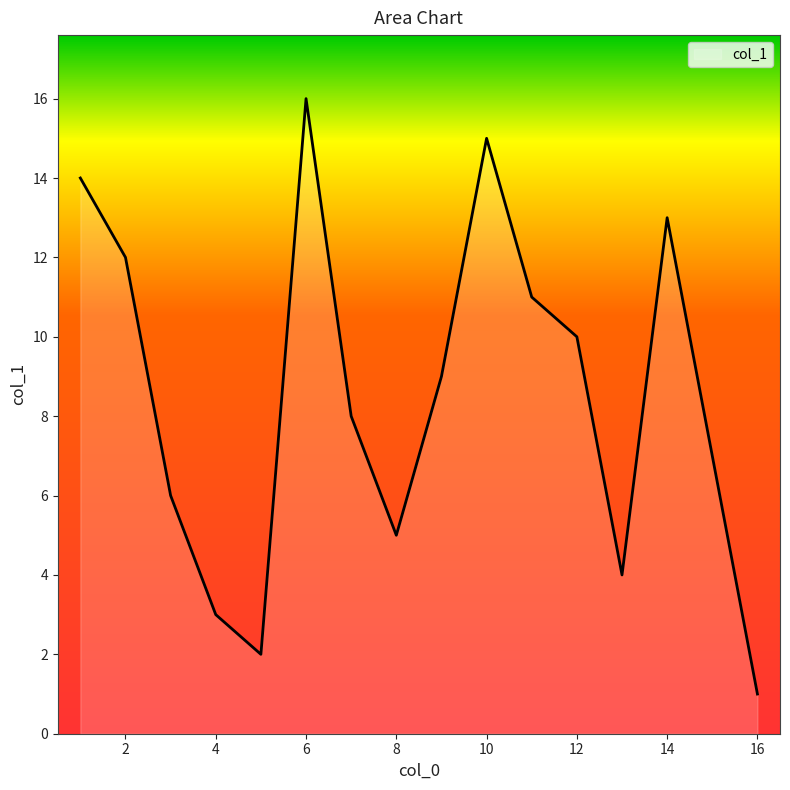

What is the difference between the maximum and minimum values?

15